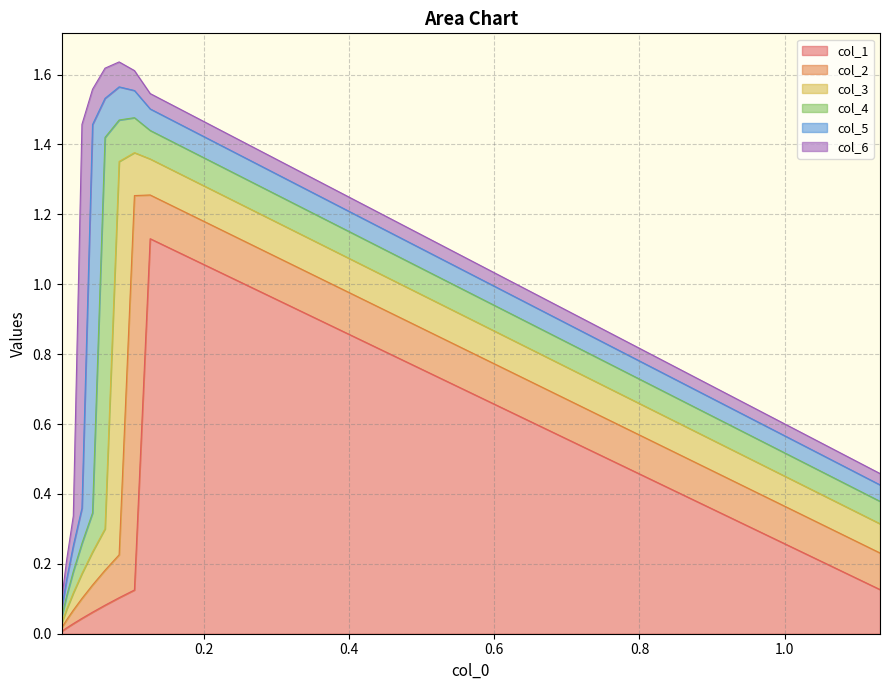

At which category does the chart reach its minimum across all series?

9